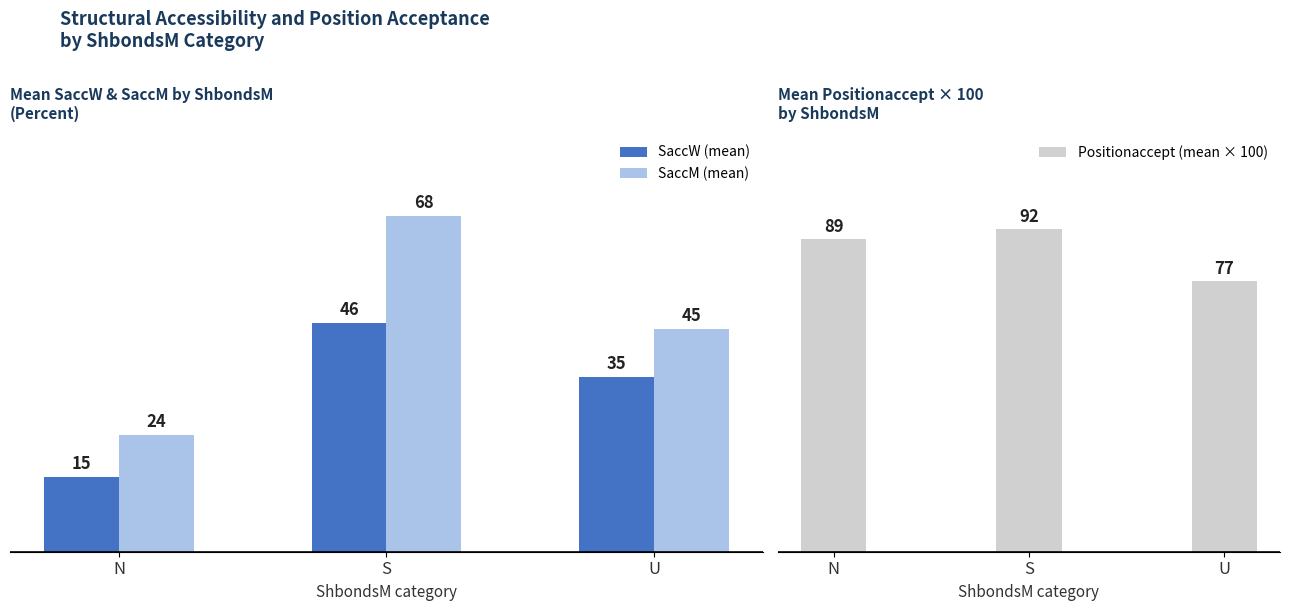

Which series has the largest range (max minus min)?

SaccM (mean)